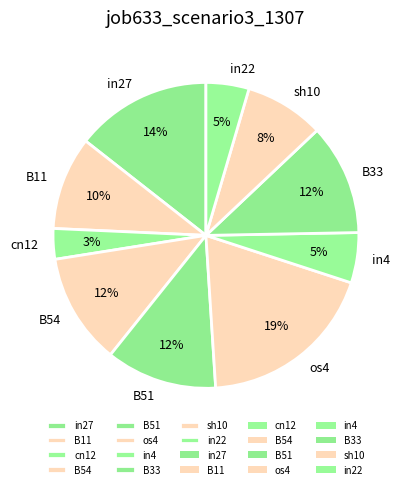

Is there any slice that represents more than half of the pie?

No